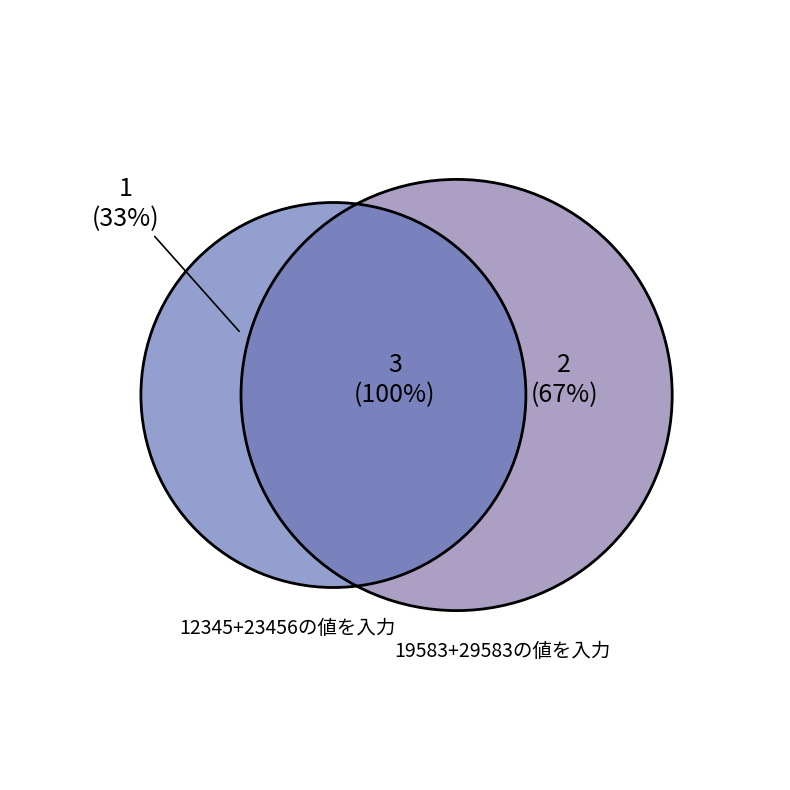

To the nearest percent, what portion does 19583+29583の値を入力 represent?

67%